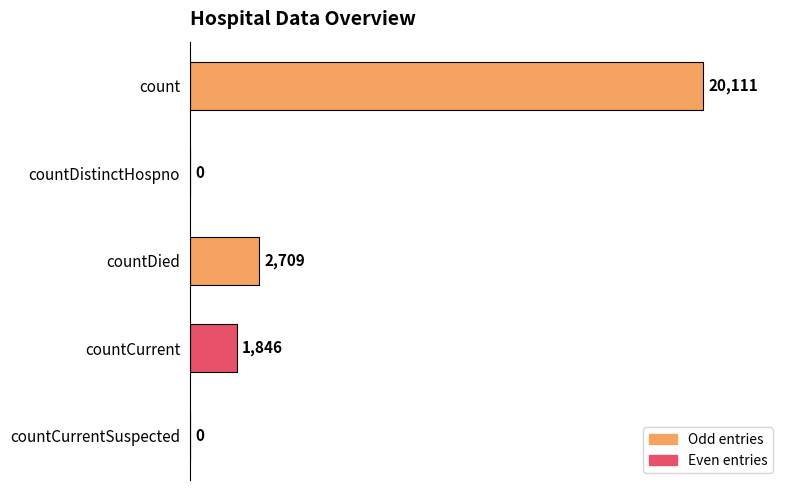

What is the sum of all values?

24666